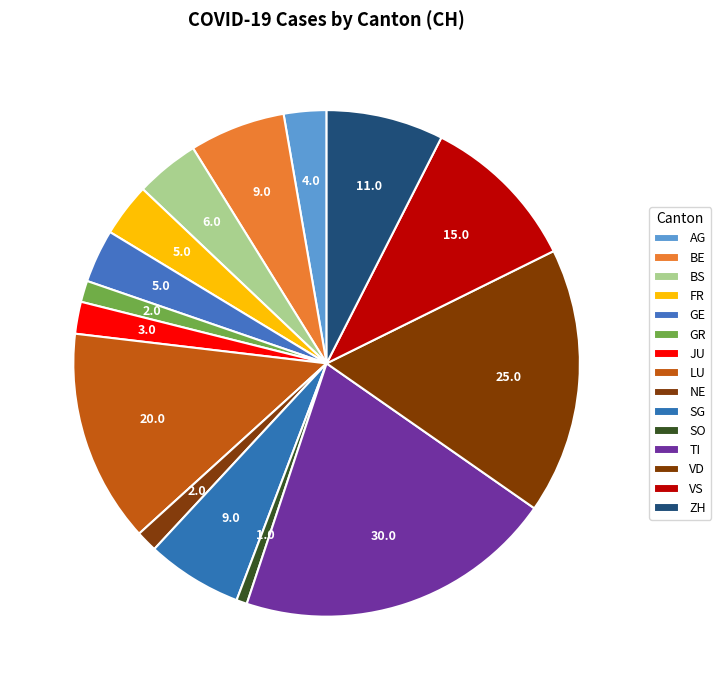

To the nearest percent, what is the difference between the SO and TI slice percentages?

20%